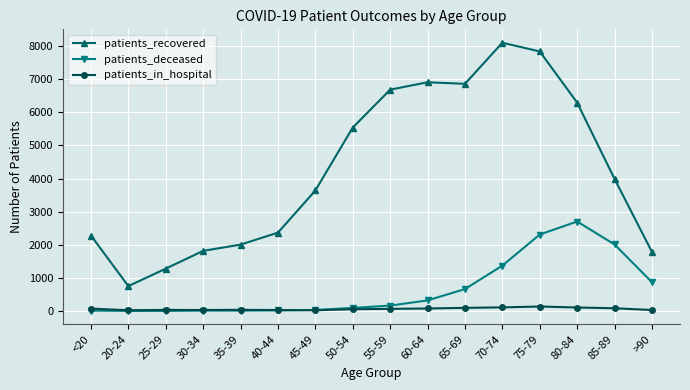

True or false: patients_recovered and patients_in_hospital intersect in this chart.

False